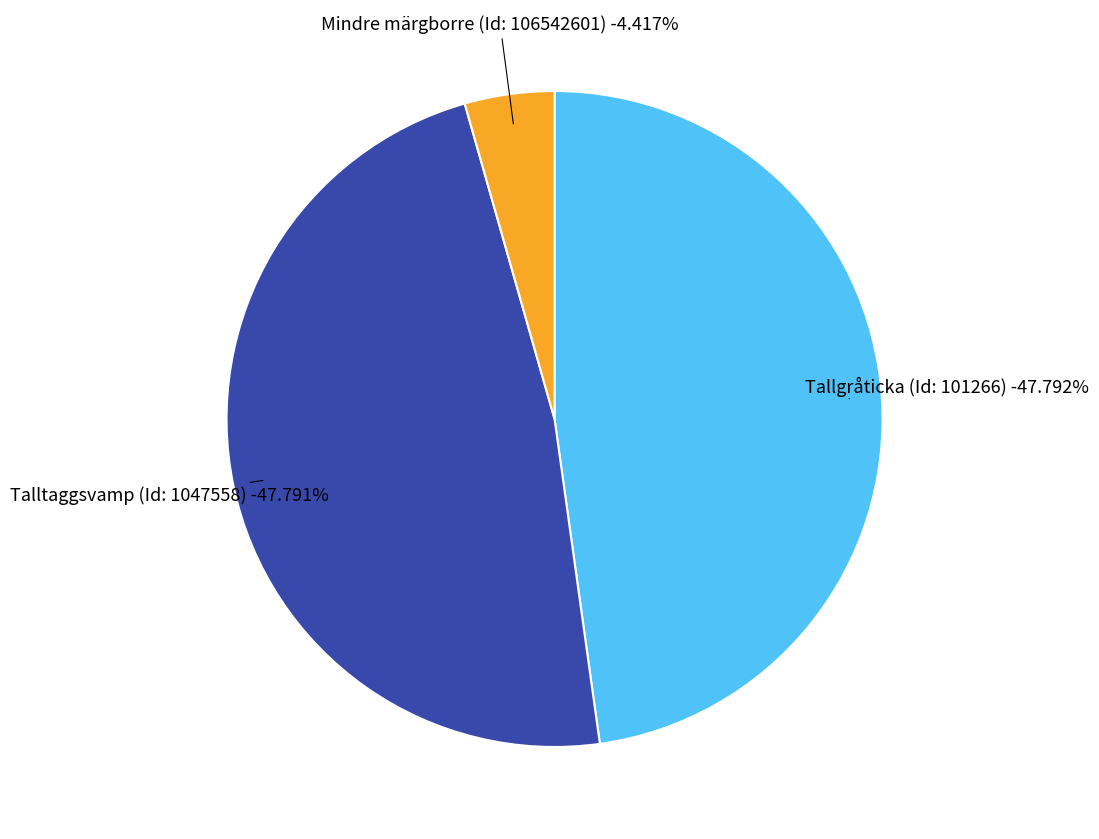

How many slices are in this pie chart?

3